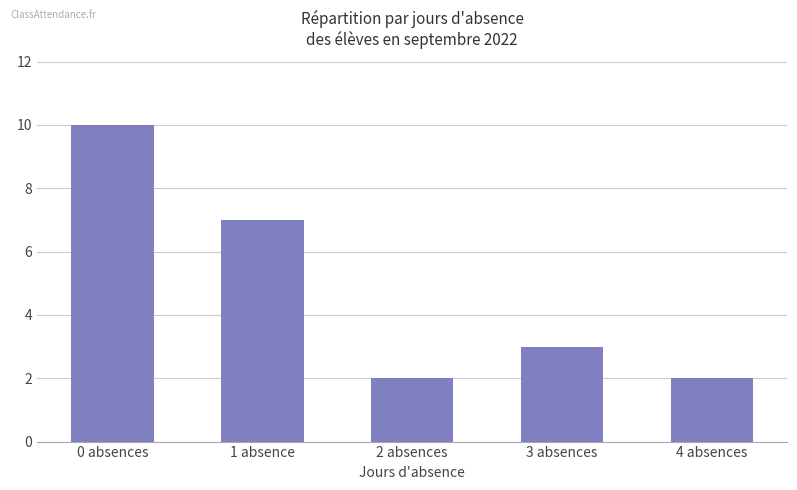

The value at 1 absence is 9. True or false?

False